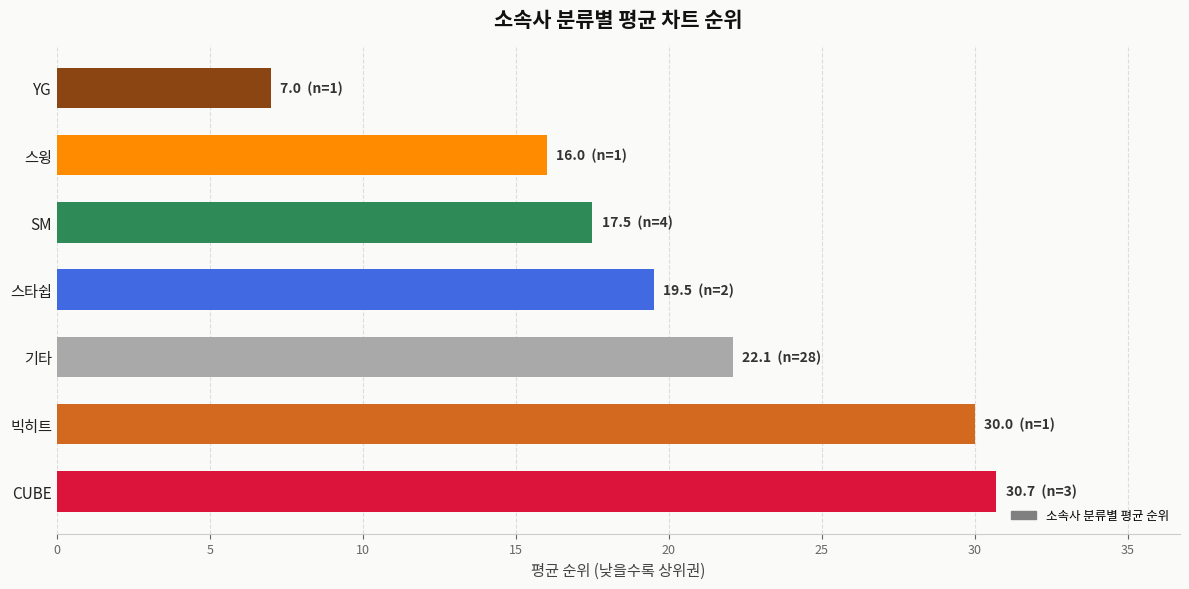

Reading bottom to top, what are all the values shown in this chart?

CUBE=30.7	빅히트=30.0	기타=22.1	스타쉽=19.5	SM=17.5	스윙=16.0	YG=7.0